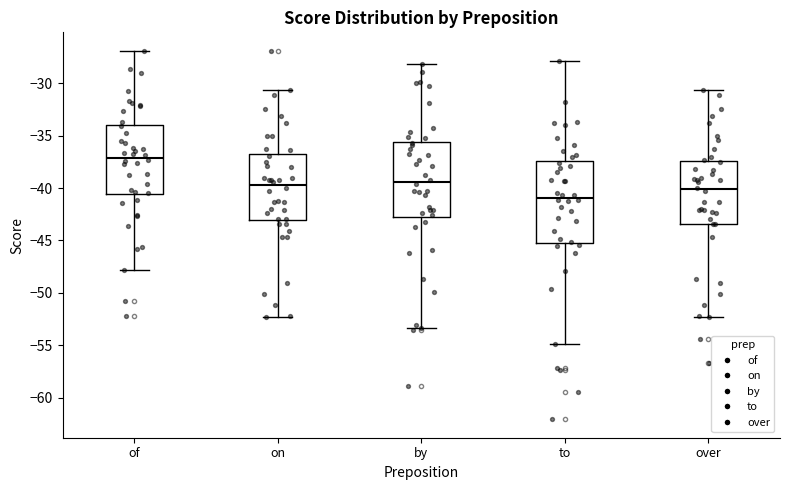

Which box has the highest median line?

of